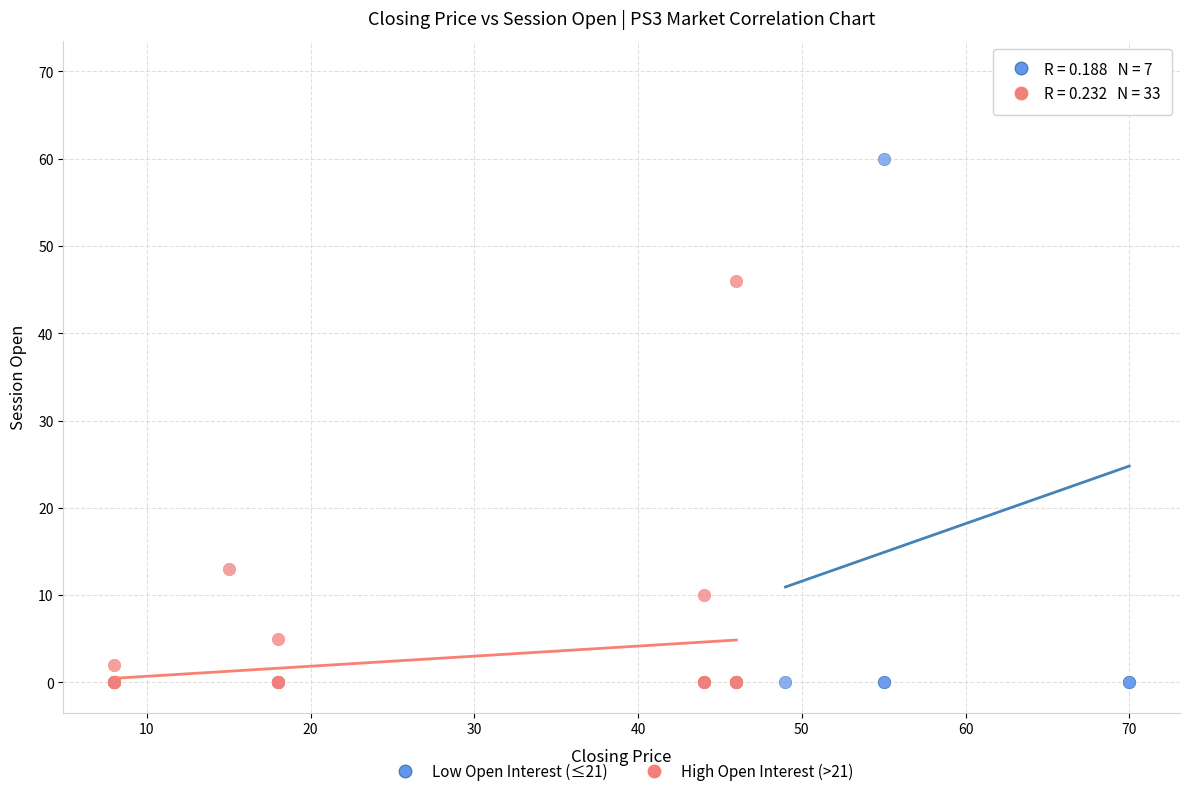

Which series reaches the maximum Y coordinate?

Low Open Interest (≤21)